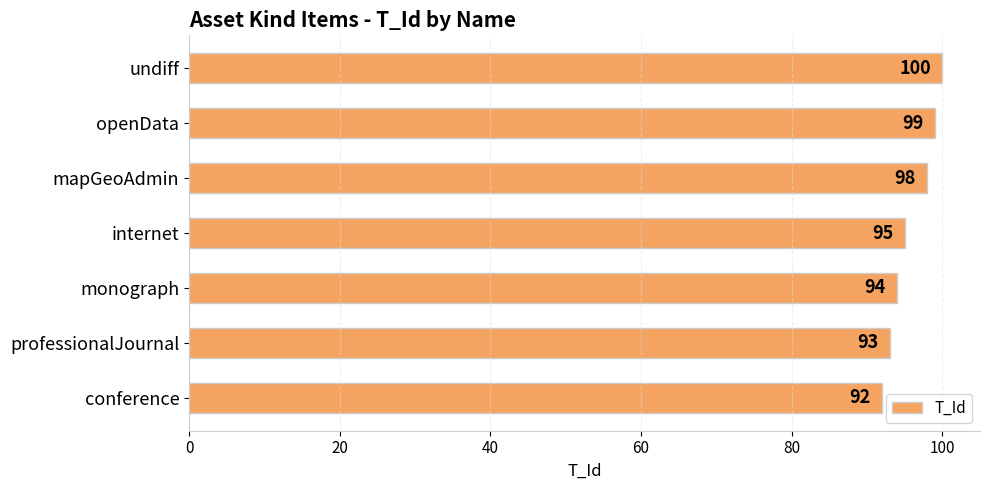

The chart shows a value of 100 at undiff. True or false?

True